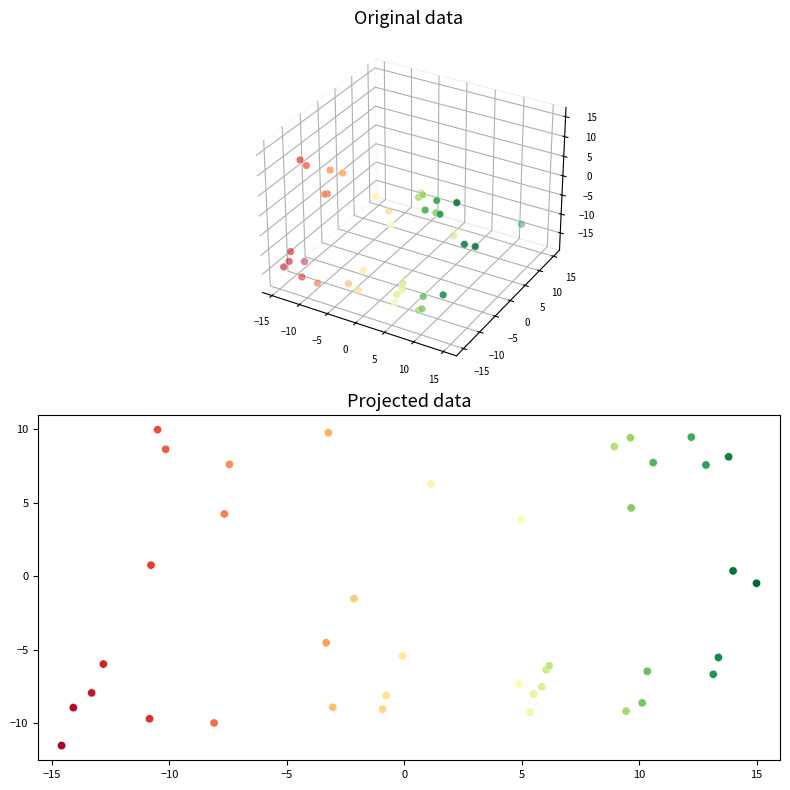

What is the range of X values (max minus min)?

29.6